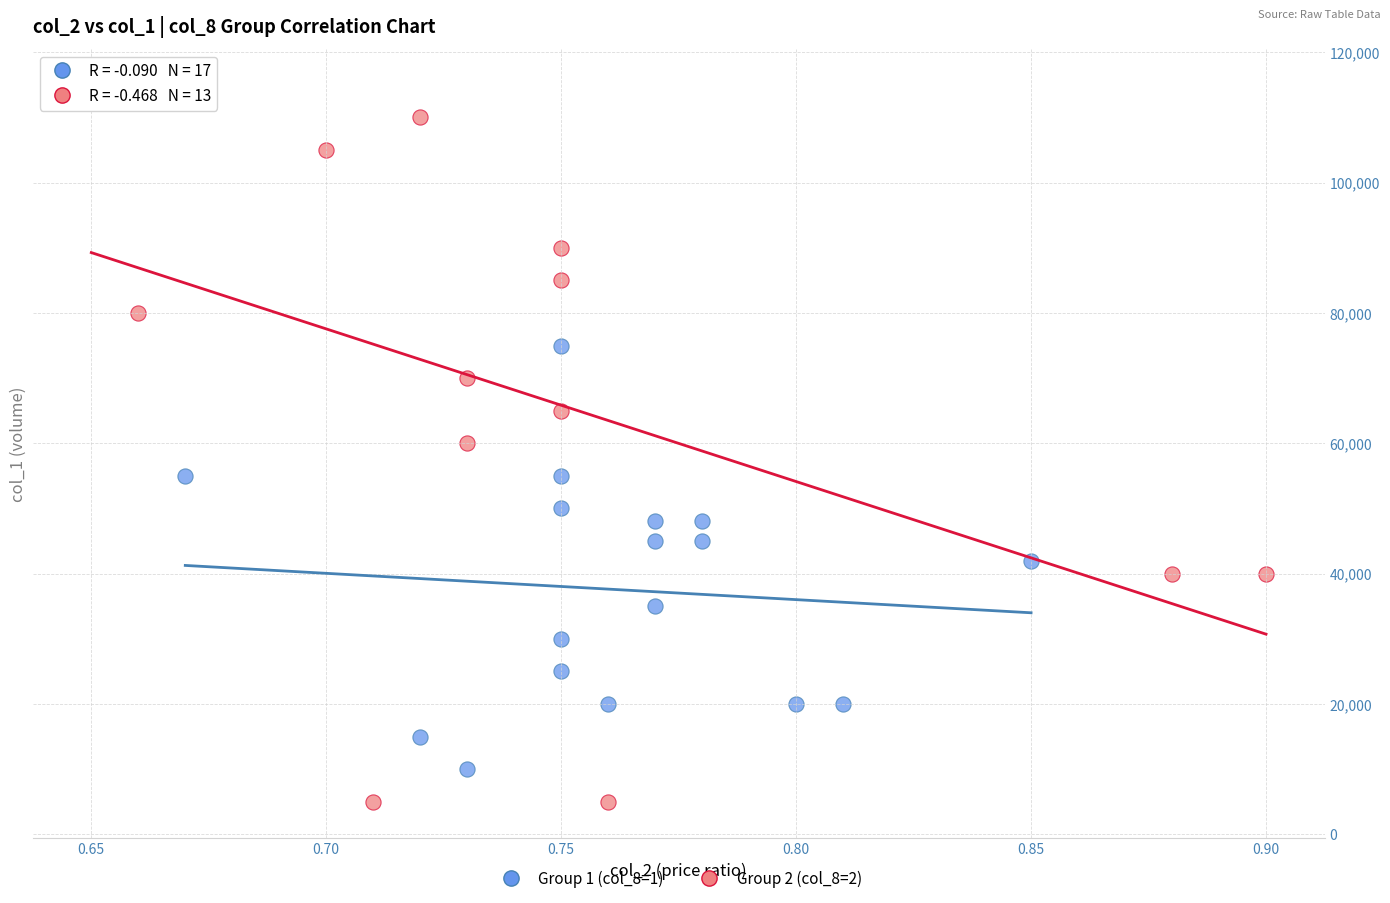

Which series has the largest Y range (max minus min)?

Group 2 (col_8=2)